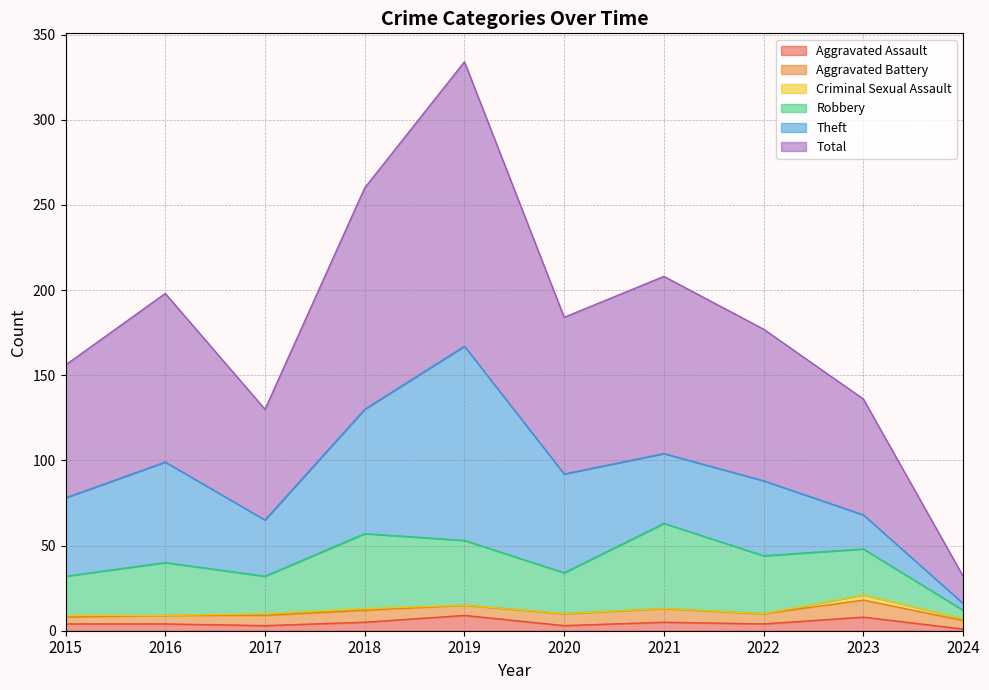

Is it true that Aggravated Assault equals 0 at 2024?

False